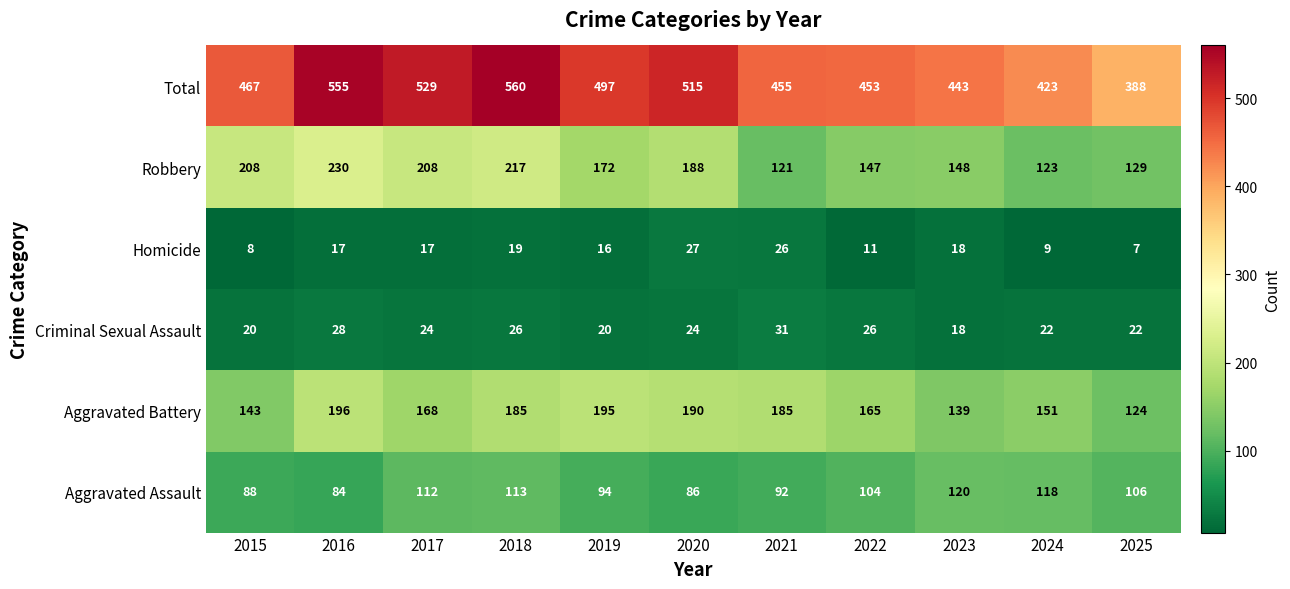

At which label does Robbery reach its peak?

2016